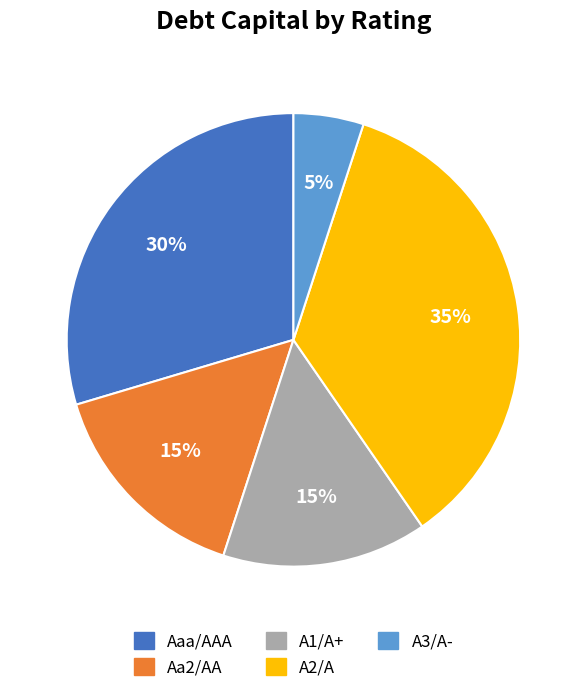

To the nearest percent, what portion does A2/A represent?

35%